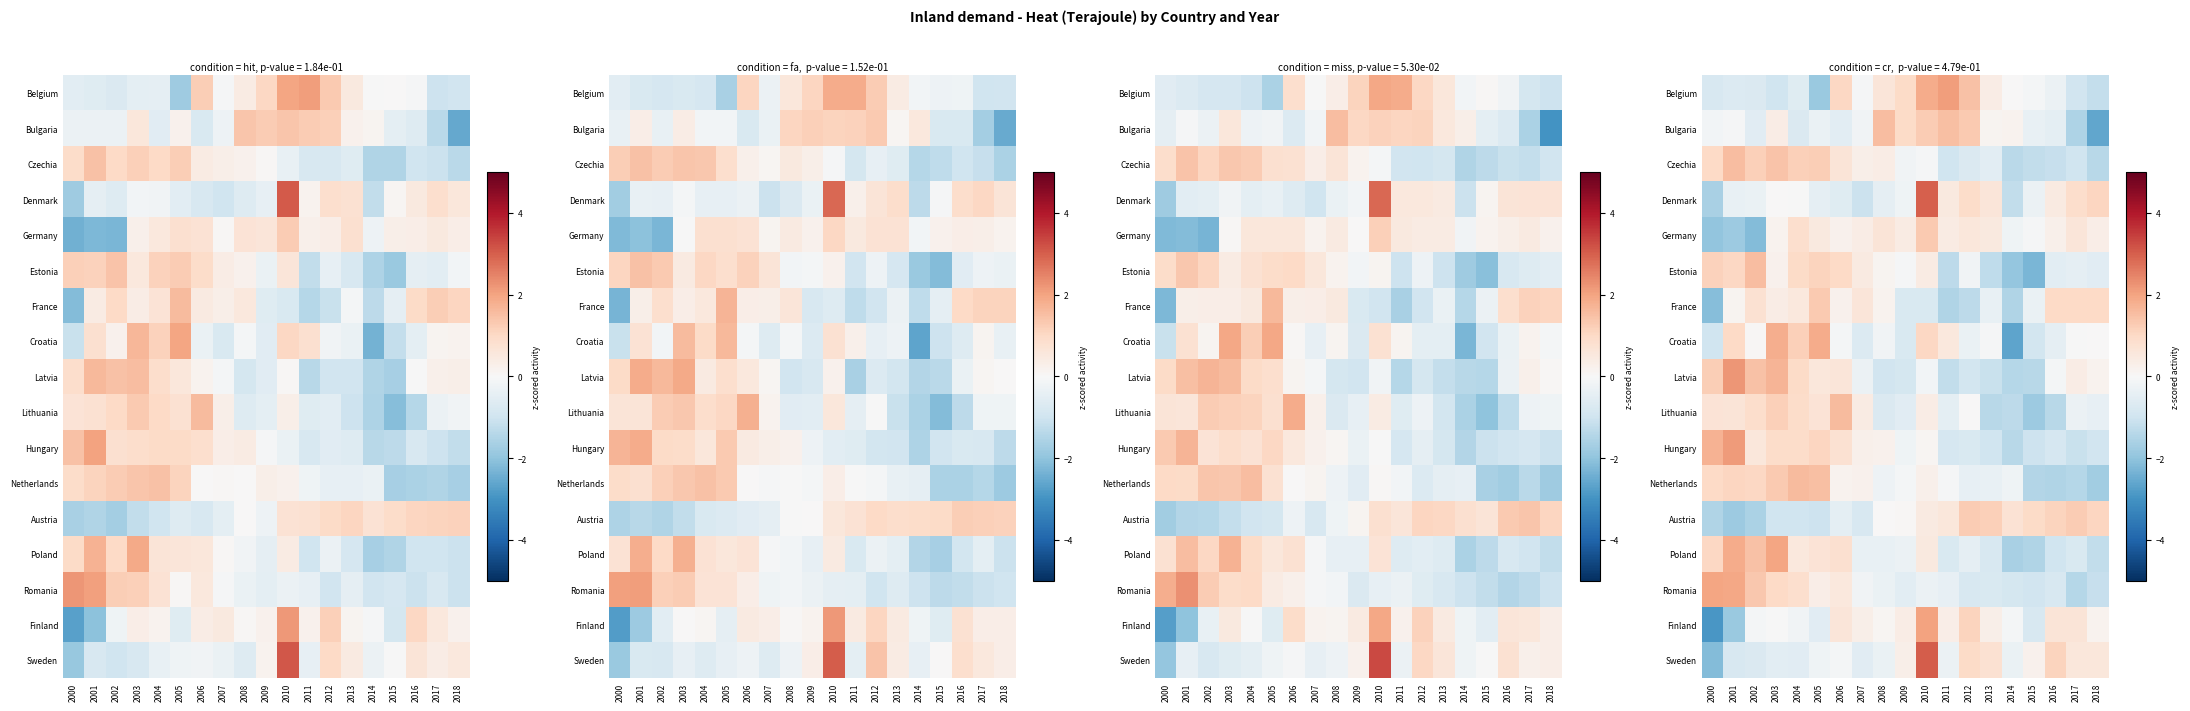

At which category is the sum across all series the highest?

2010